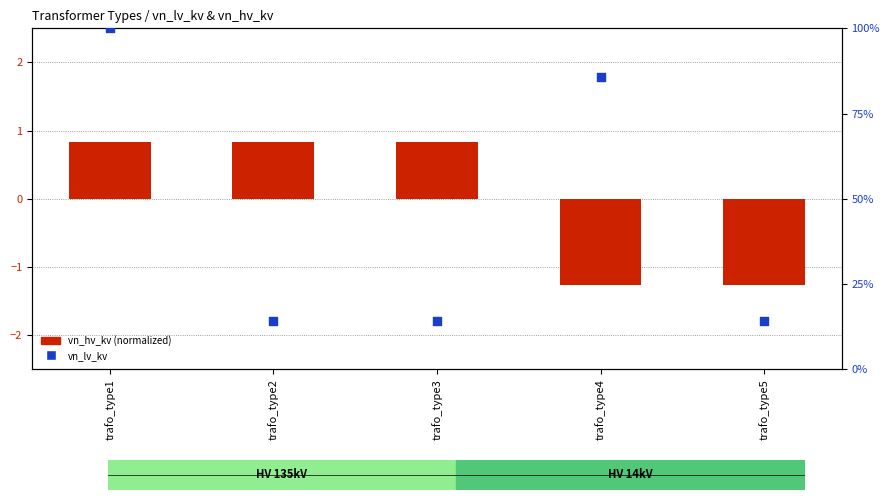

Which series contains the lowest Y value?

vn_hv_kv (normalized)